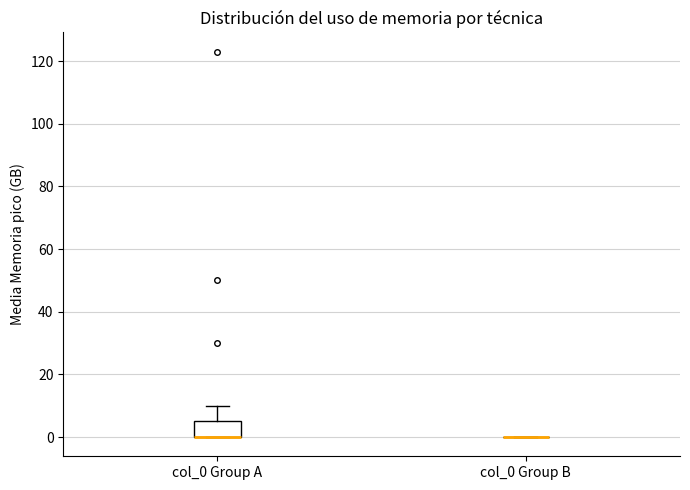

Which box is the tallest, from its lower edge to its upper edge?

col_0 Group A